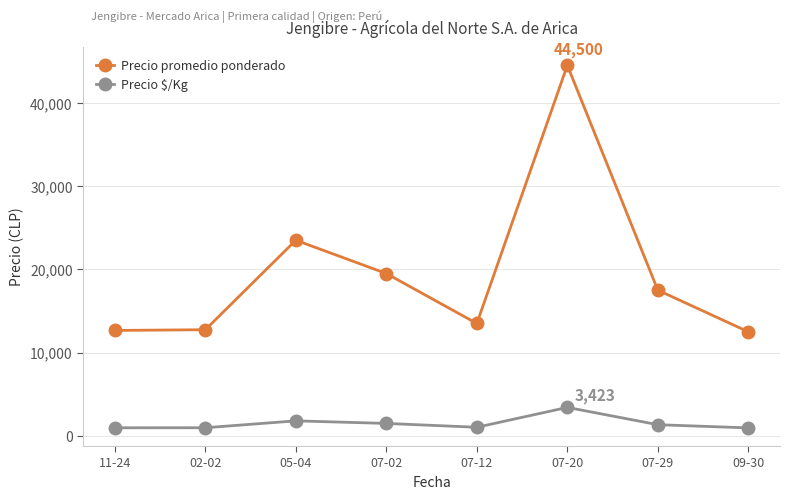

True or false: Precio $/Kg has more than 2 interior local peaks.

False